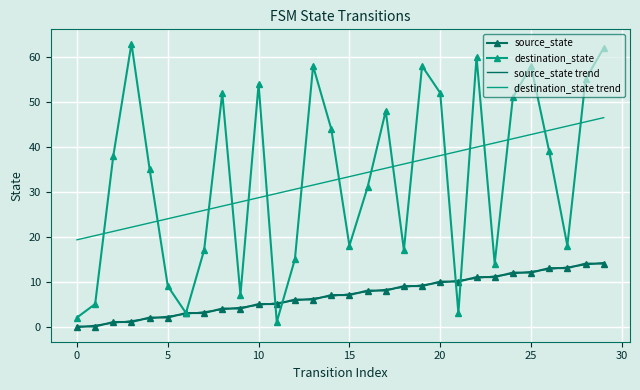

What is the maximum value for source_state?

14.0